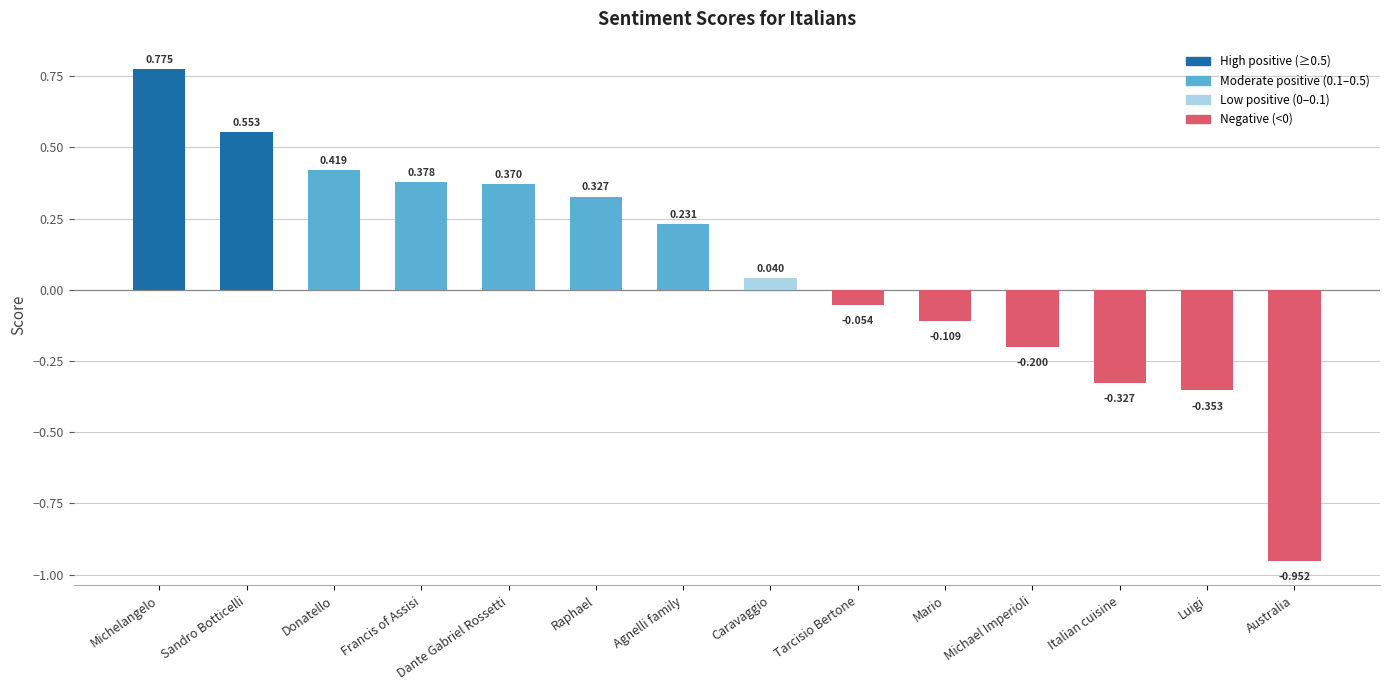

Between Sandro Botticelli and Italian cuisine, which is larger?

Sandro Botticelli